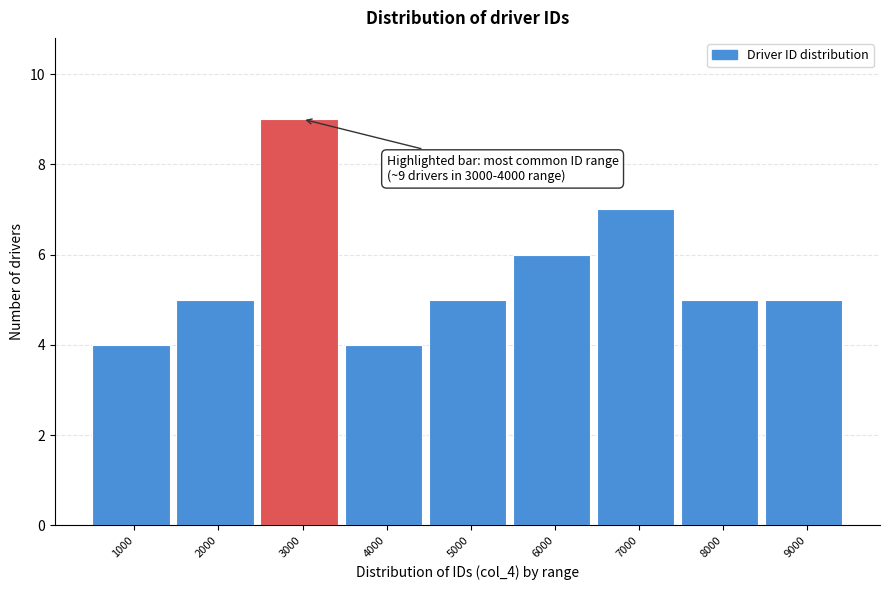

Reading right to left, transcribe all the data shown in this chart.

5	5	7	6	5	4	9	5	4